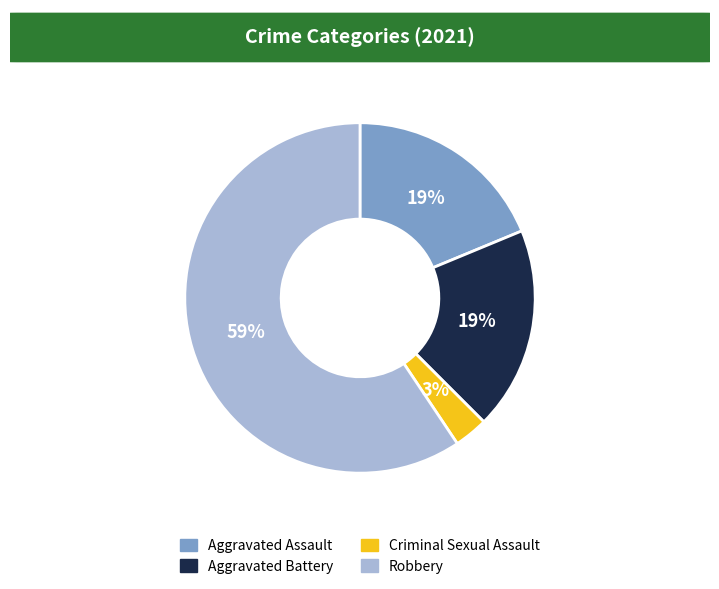

Count the number of slices in the pie.

4